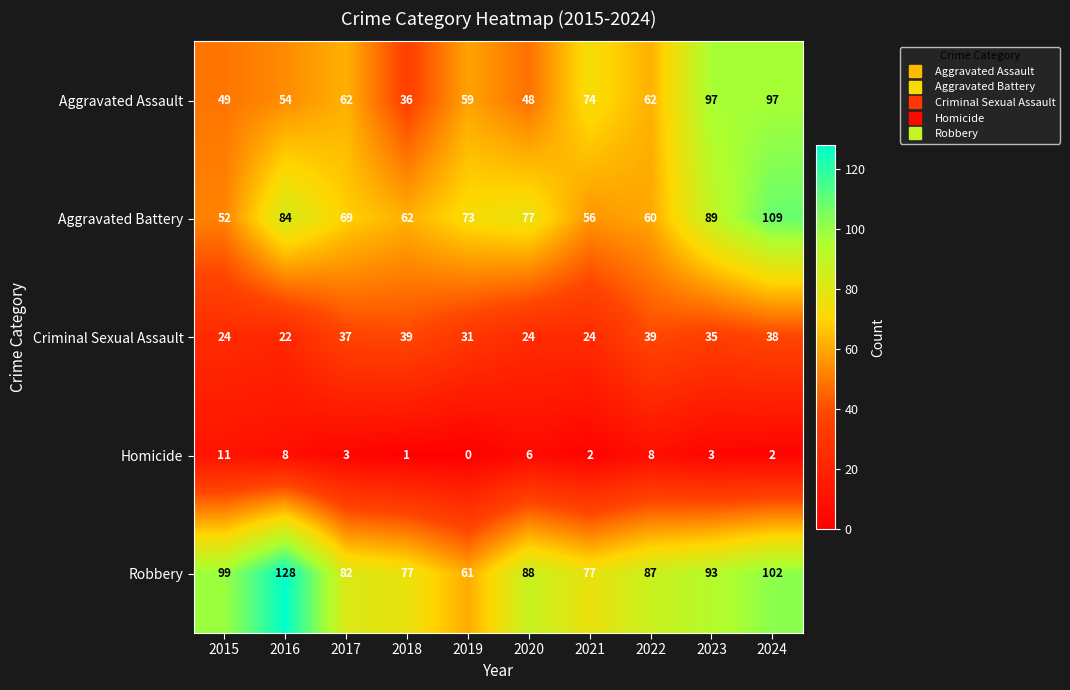

Count the number of data series in this chart.

5